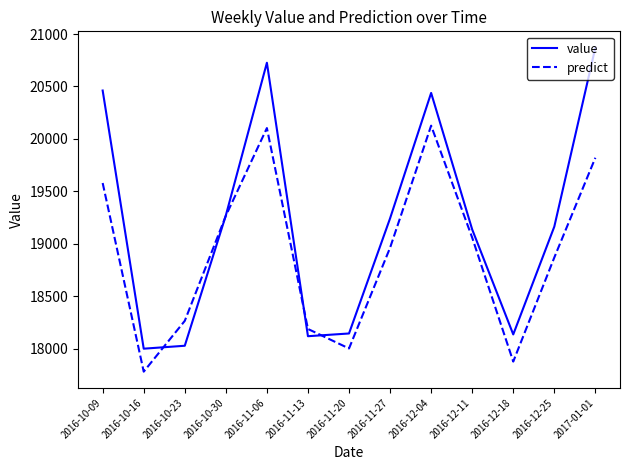

What is the sum of all predict values?

245891.0